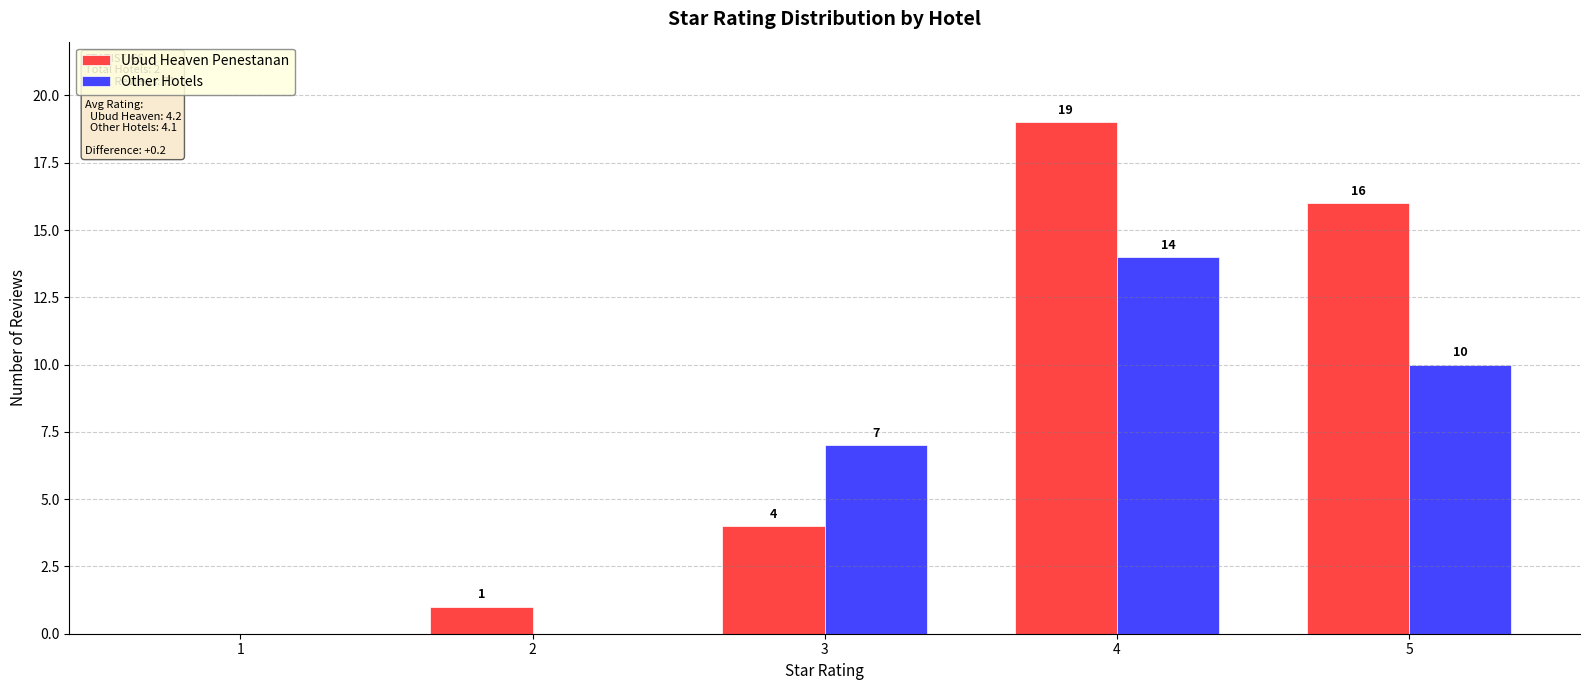

Between 1 and 3, which series saw the biggest shift?

Other Hotels